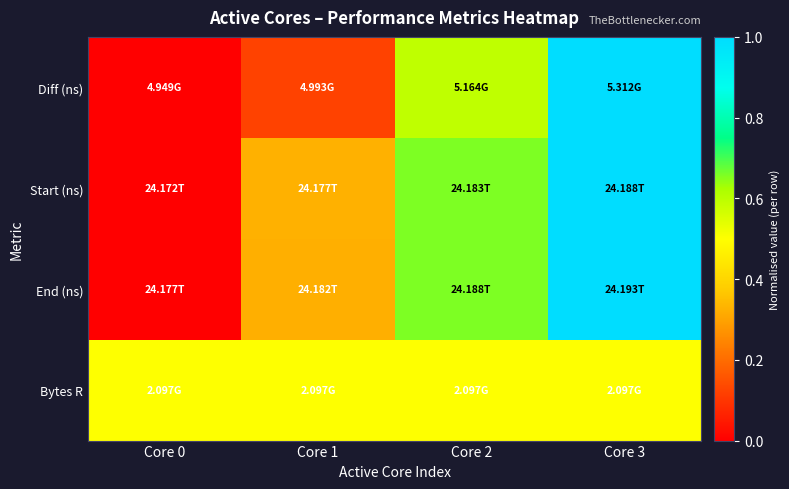

Count the number of categories in the chart.

4